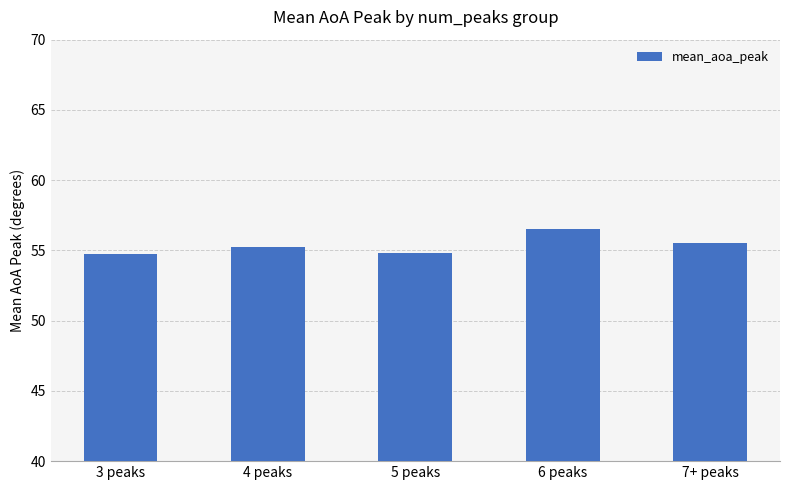

What is the average value?

55.4